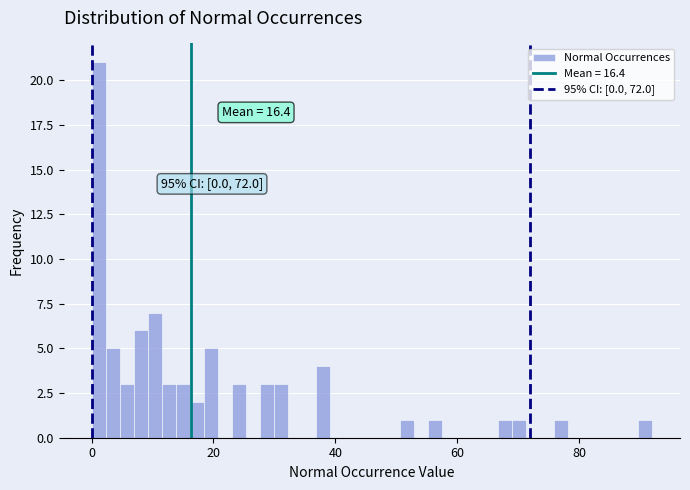

Read against the x-axis, roughly where is the centre of the tallest bar?

2